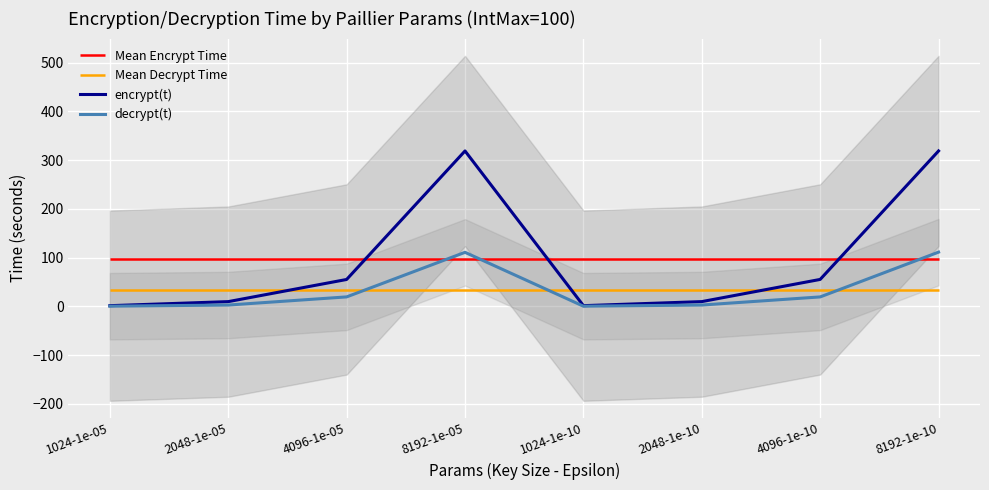

The value of encrypt(t) at 8192-1e-10 is 418.6. True or false?

False